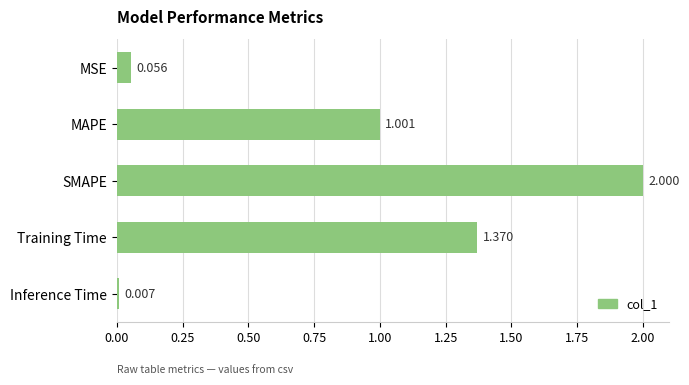

Rank the categories by value from highest to lowest.

SMAPE, Training Time, MAPE, MSE, Inference Time